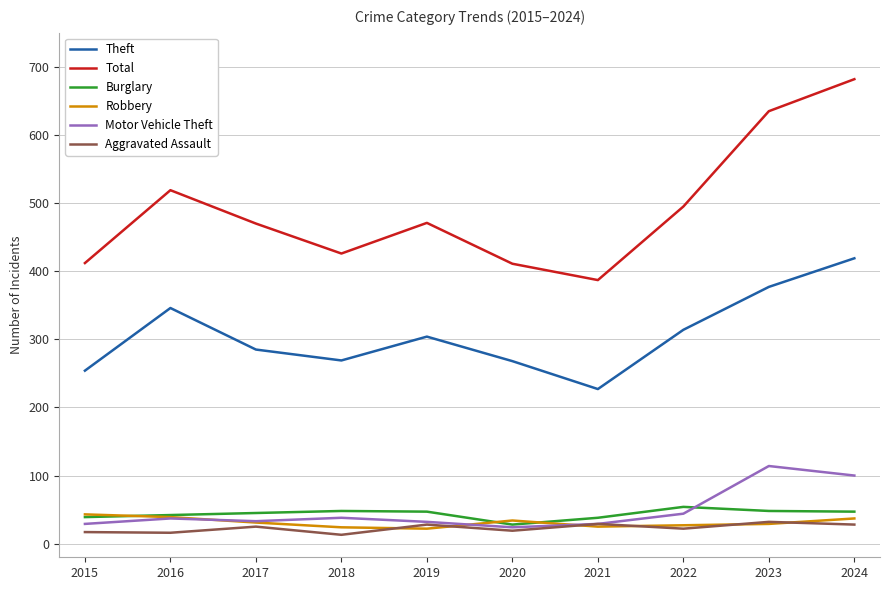

What is the lowest value of the Robbery series?

22